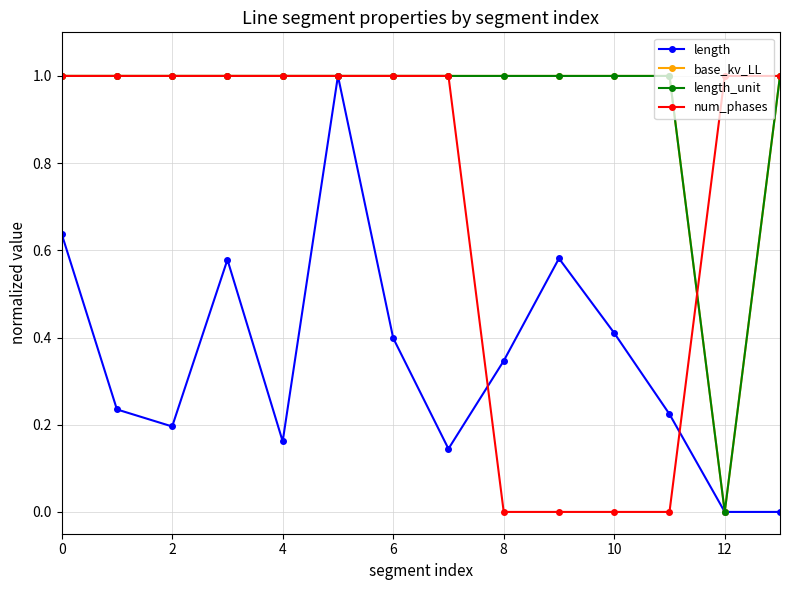

What is the difference between the maximum and minimum values in the num_phases series?

1.0